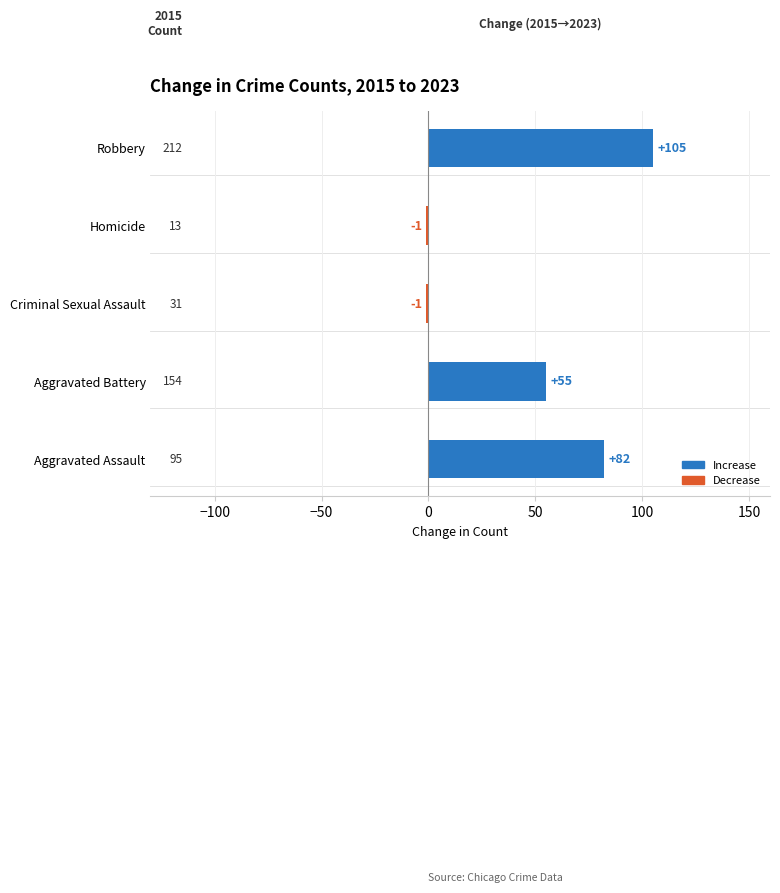

Is it true that the value at Aggravated Assault is 119?

False